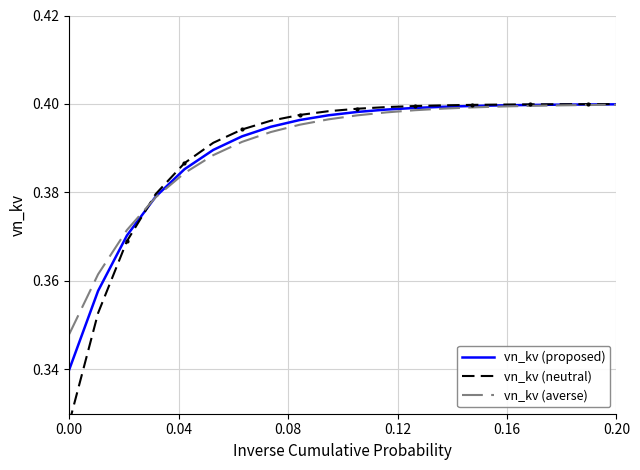

What is the average value of the vn_kv (neutral) series?

0.4